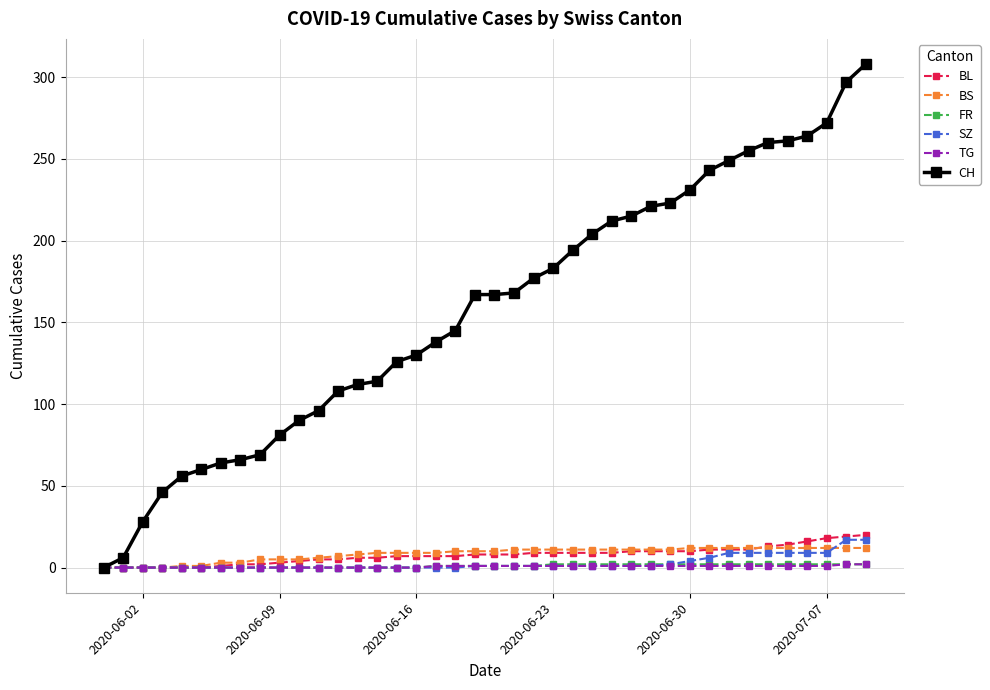

Which series has the largest total across all categories?

CH